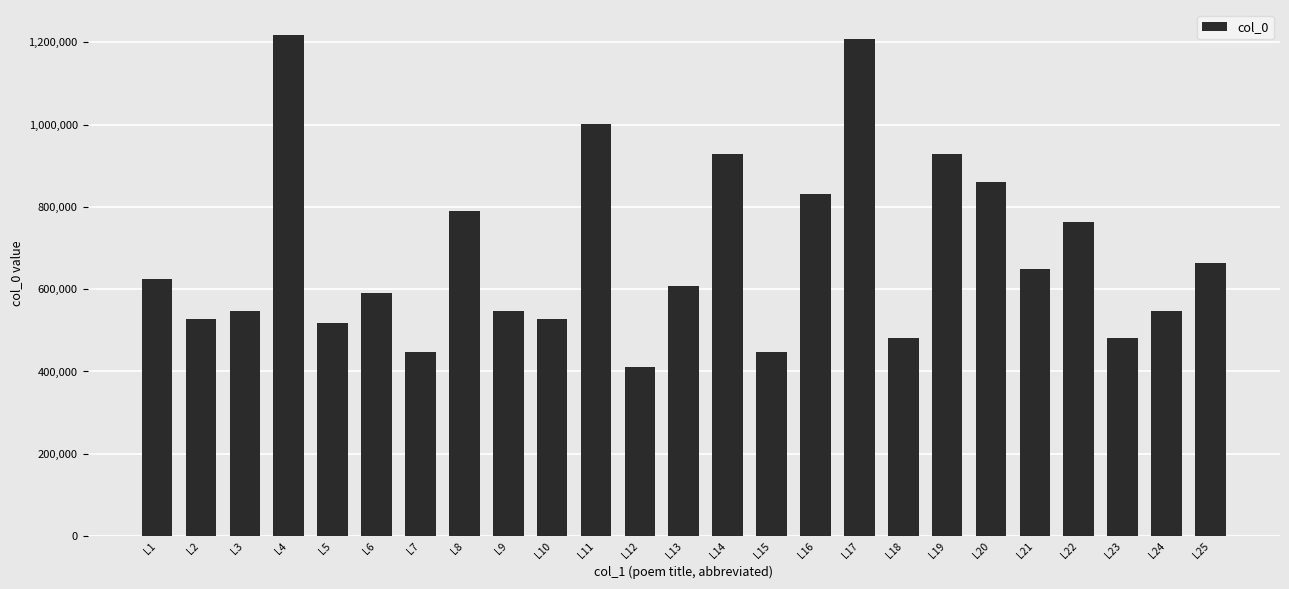

What is the change in value from L2 to L24?

+19646